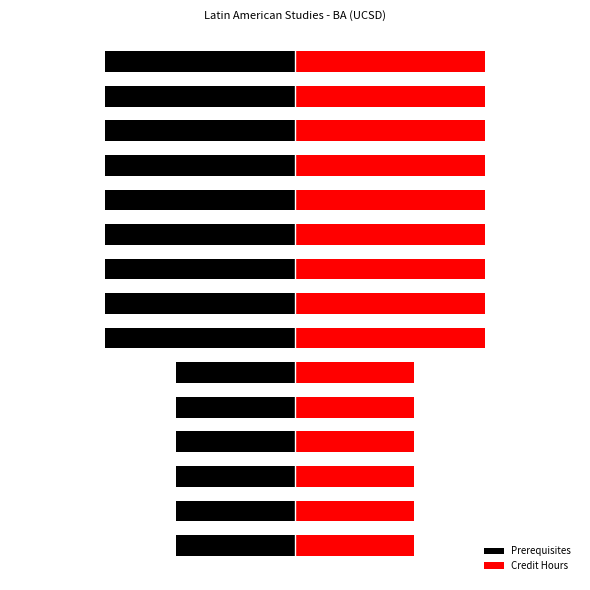

Rank the series by their average value, from highest to lowest.

Credit Hours, Prerequisites